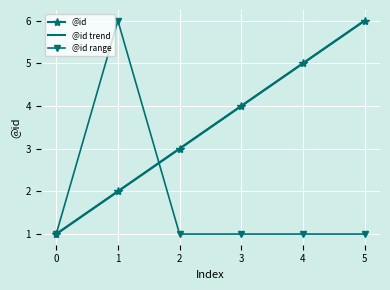

True or false: @id and @id trend cross at least once.

False